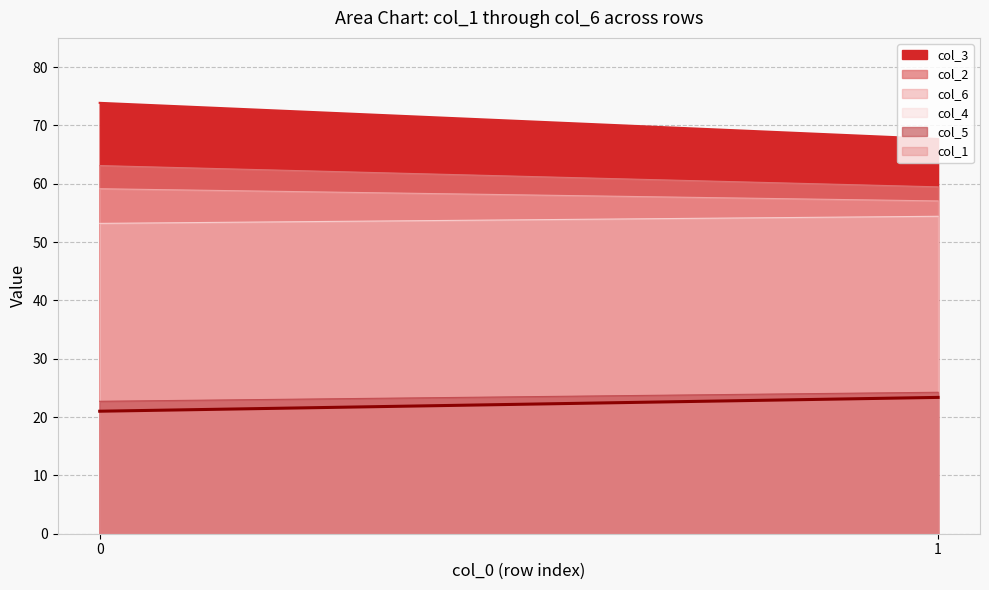

What is the minimum value shown in the chart?

21.0